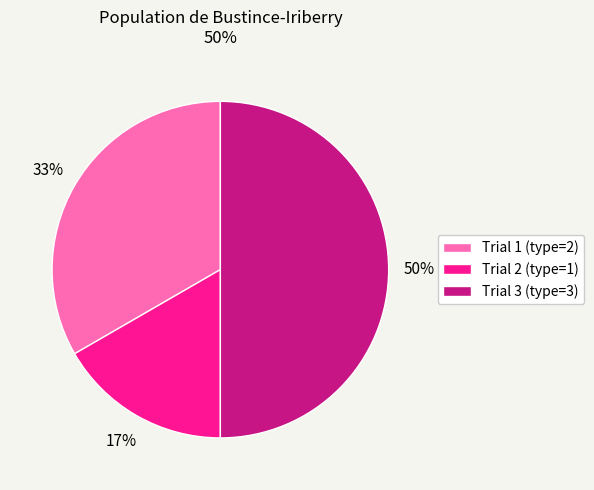

Which has a higher value, Trial 3 (type=3) or Trial 1 (type=2)?

Trial 3 (type=3)